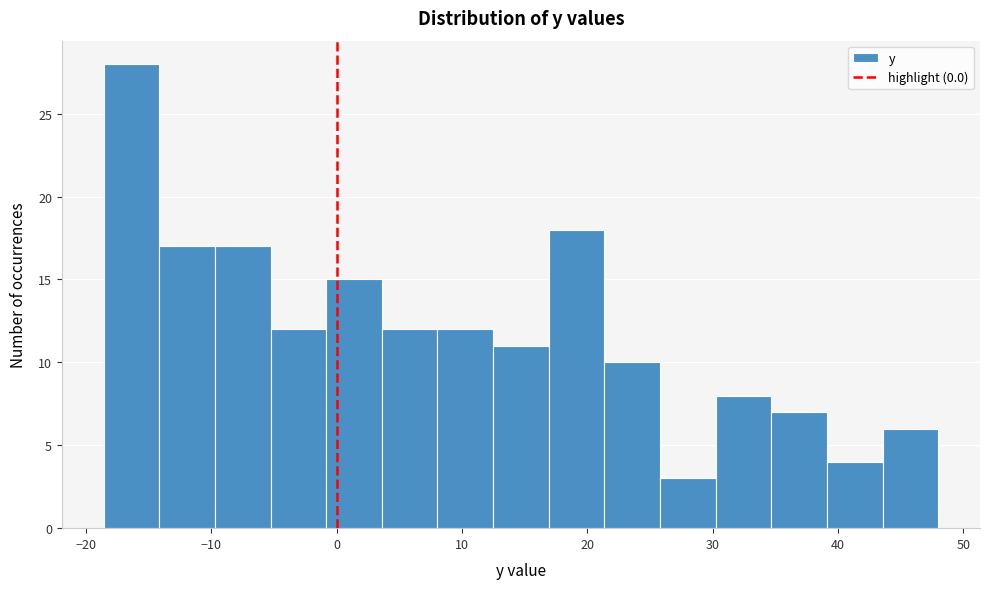

Reading left to right, list every bar in this chart as the range it spans on the x-axis followed by its height. Neither the bar edges nor the heights are printed on the chart, so give them approximately, as read against the axes.

-19 to -14: 28
-14 to -10: 17
-10 to -5: 17
-5 to -1: 12
-1 to 4: 15
4 to 8: 12
8 to 12: 12
12 to 17: 11
17 to 21: 18
21 to 26: 10
26 to 30: 3
30 to 35: 8
35 to 39: 7
39 to 44: 4
44 to 48: 6